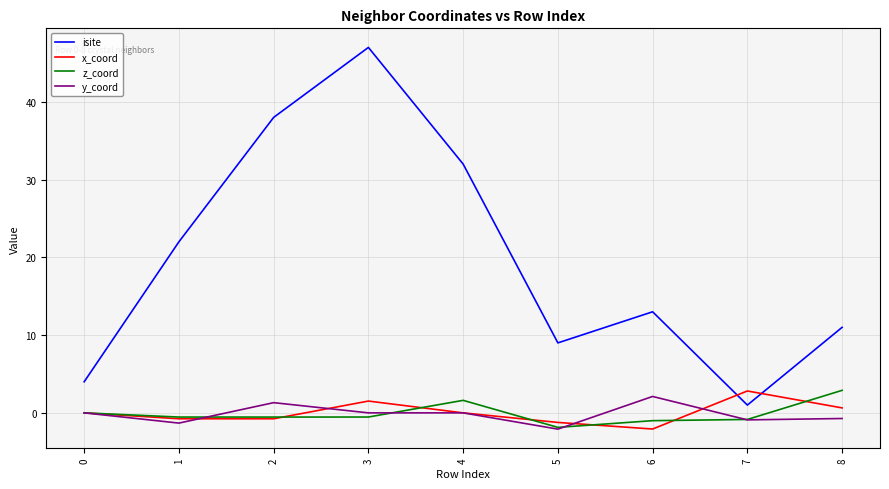

True or false: isite has a value of 1.4 at 0.

False